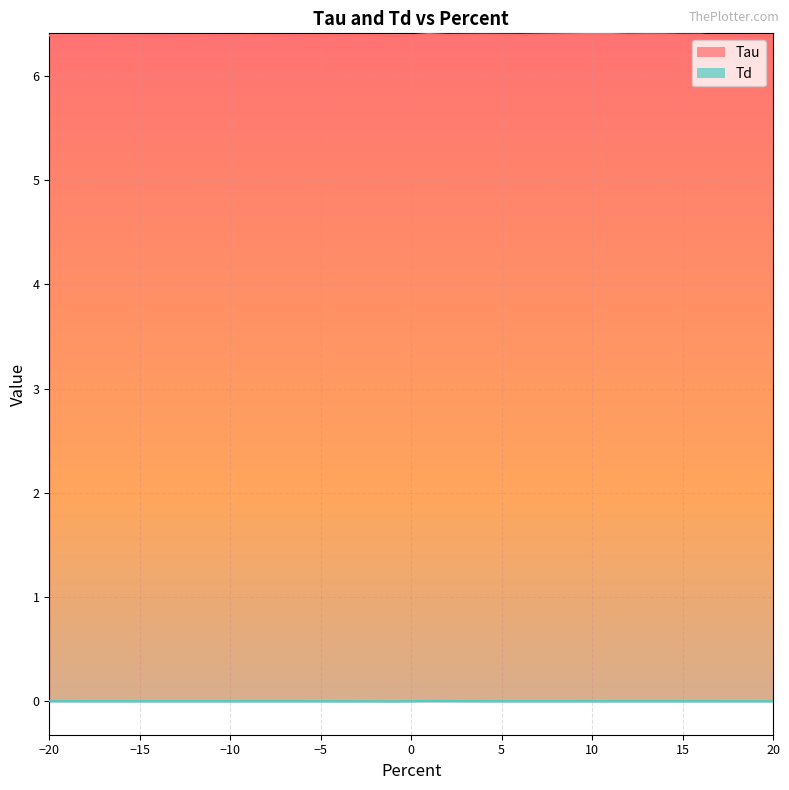

At which category does Td reach its first local valley?

-1